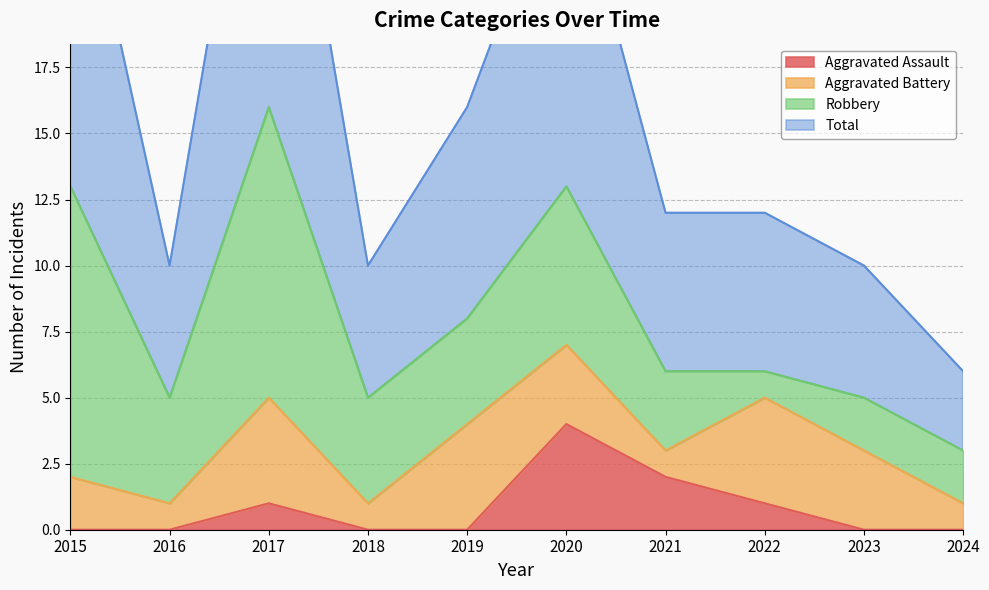

Between 2018 and 2015, which is larger?

2018